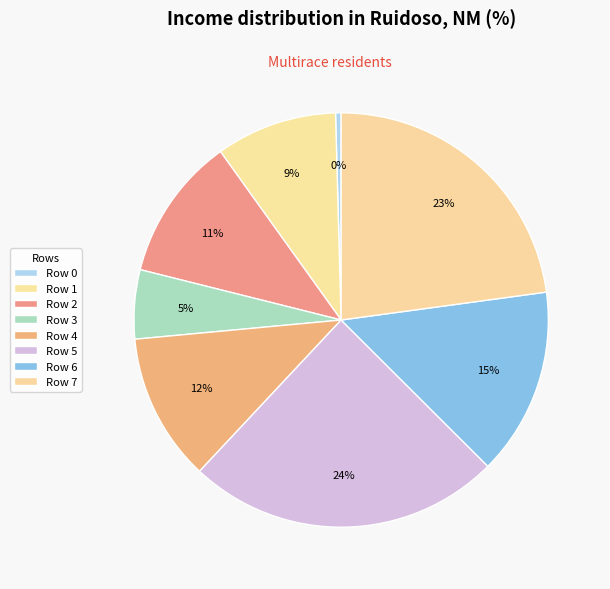

To the nearest percent, what is the difference between the largest and smallest slice percentages?

24%